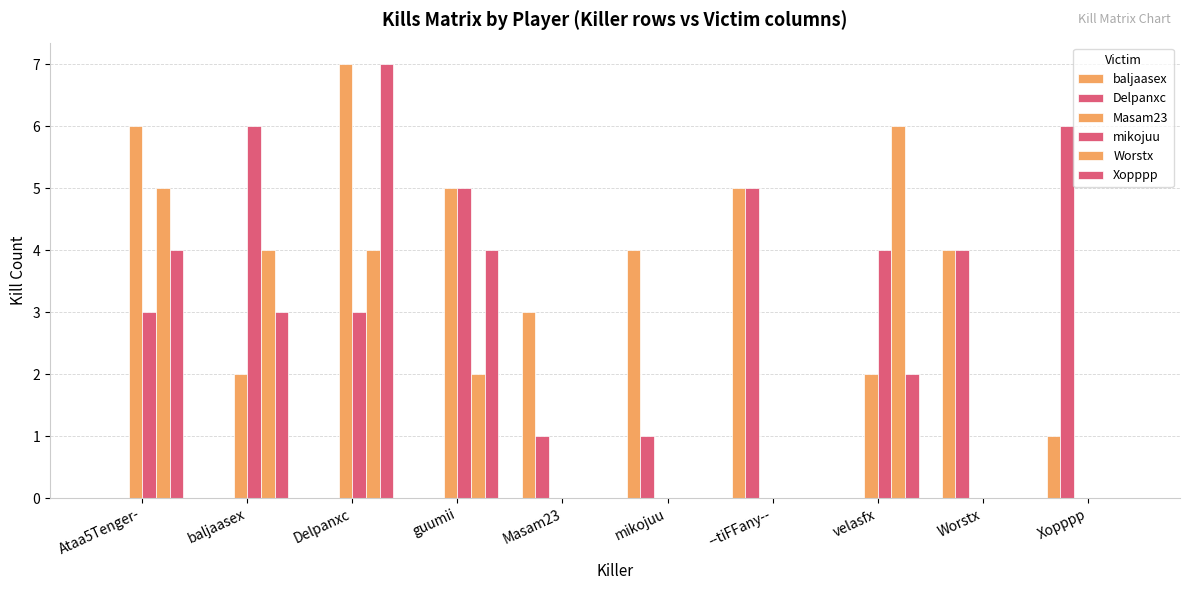

The value of Delpanxc at Xopppp is 3. True or false?

False